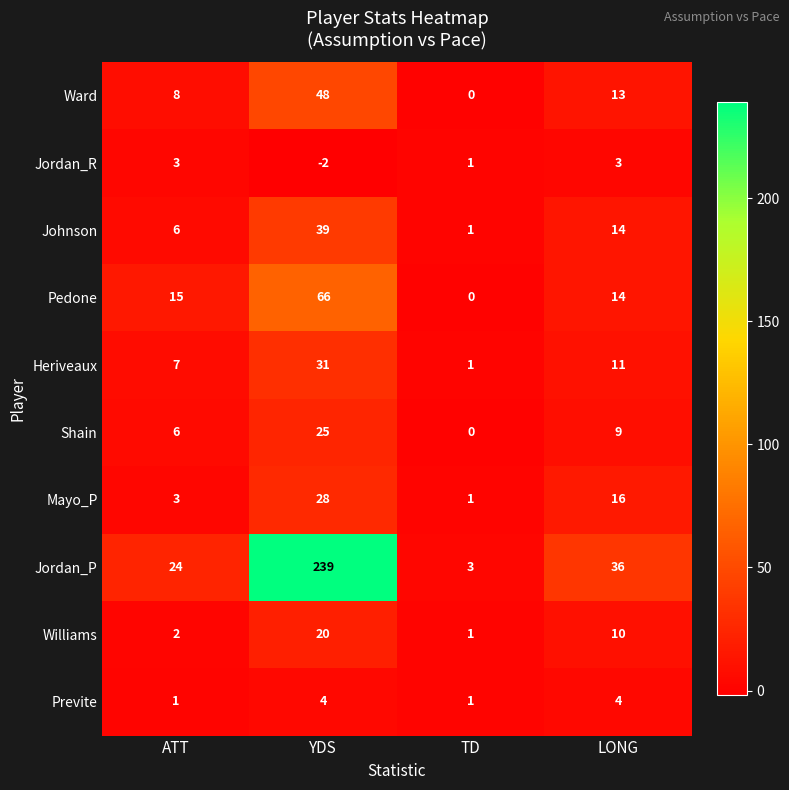

What is the difference between the maximum and second lowest values in the Previte series?

3